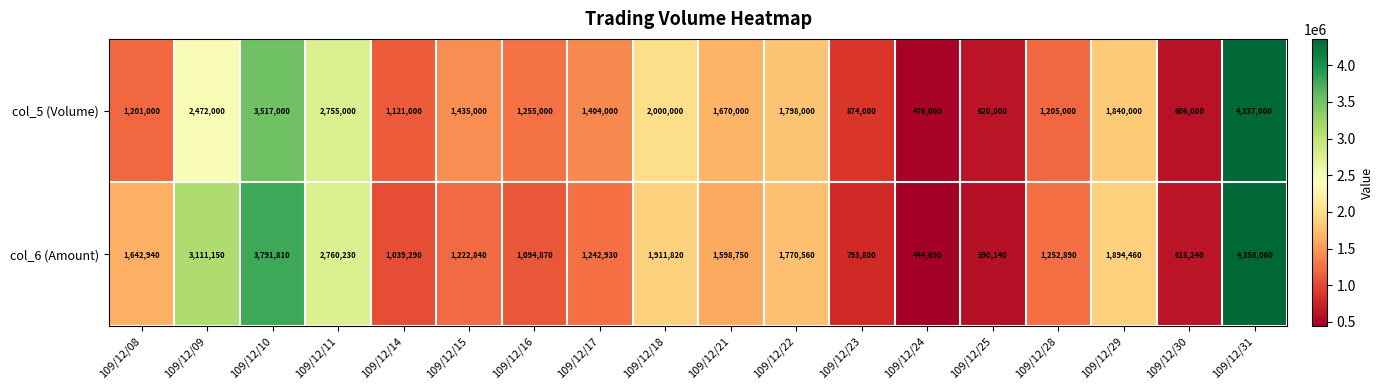

List the series in order of their peak value, lowest first.

col_5 (Volume), col_6 (Amount)